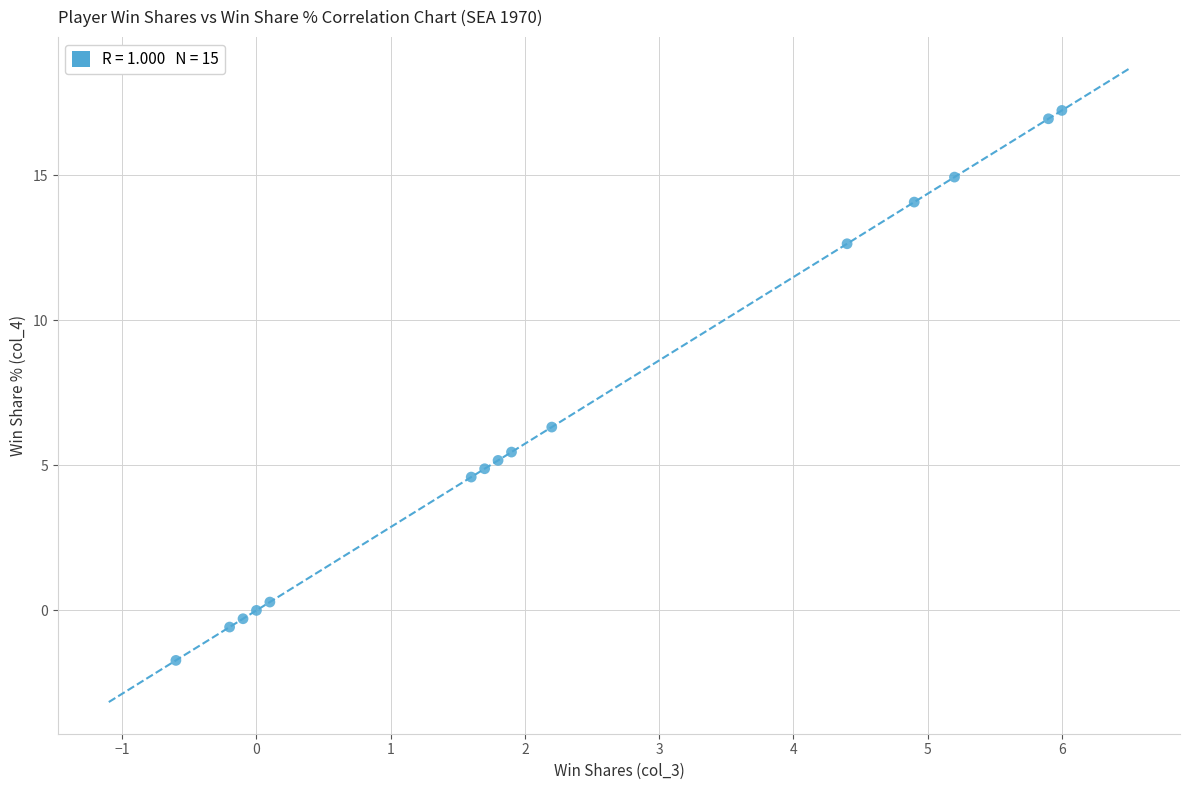

What is the range of X values (max minus min)?

6.6